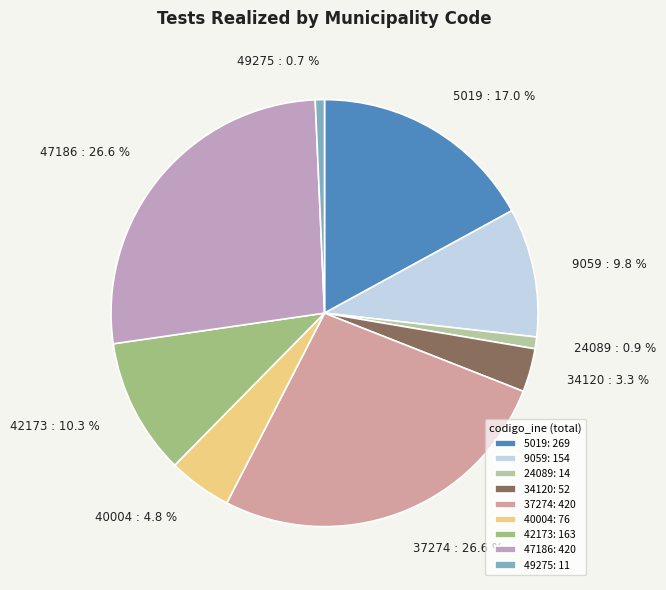

Is the sum of 37274 and 42173 greater than half?

No